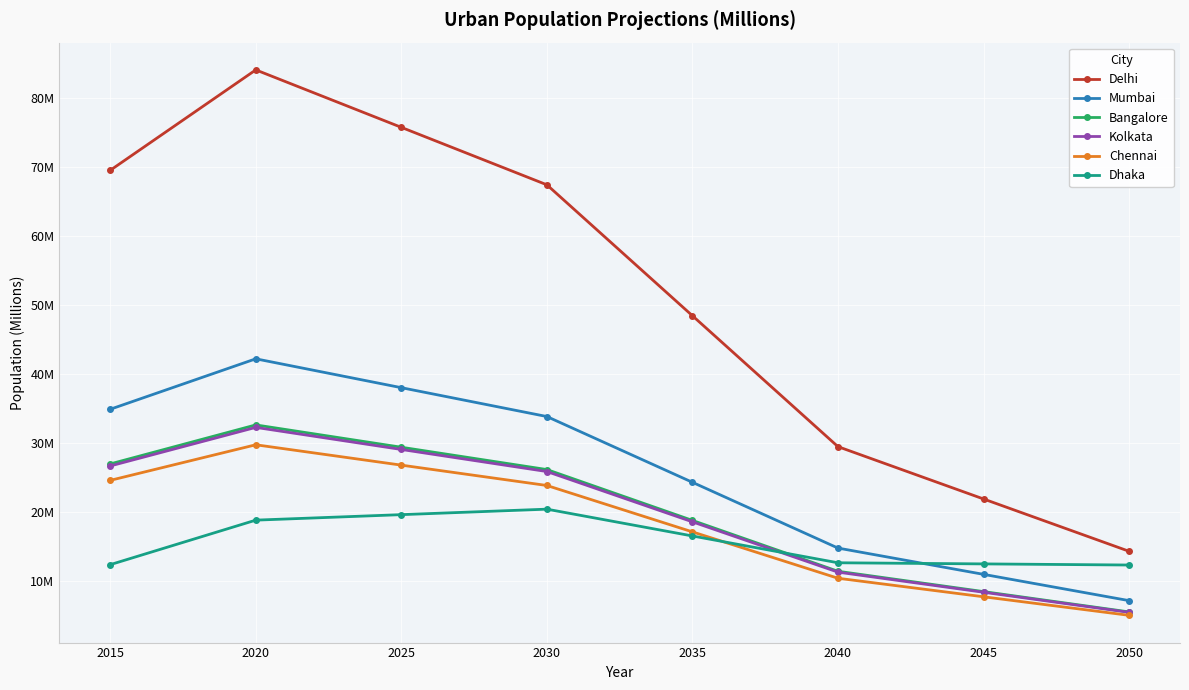

Is this an area chart (filled region under the line)?

No